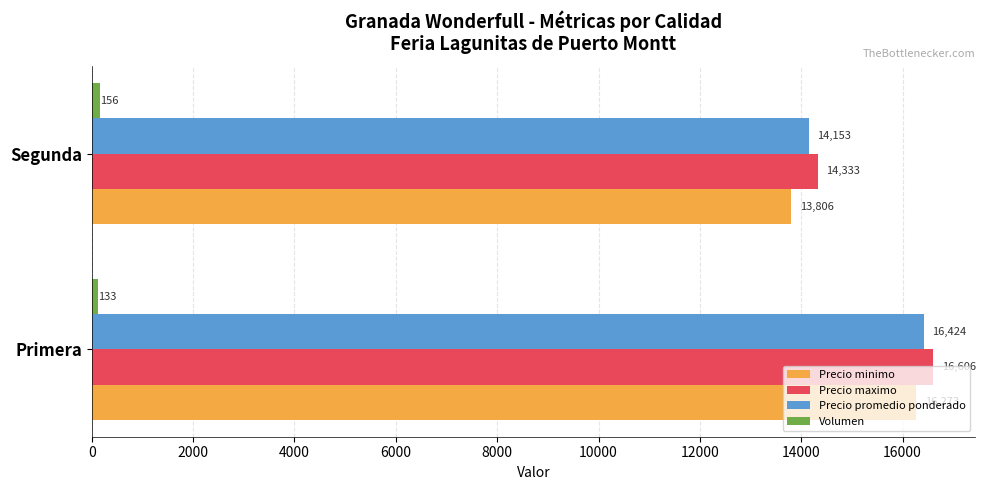

At which label is Precio minimo closest to 15039?

Segunda